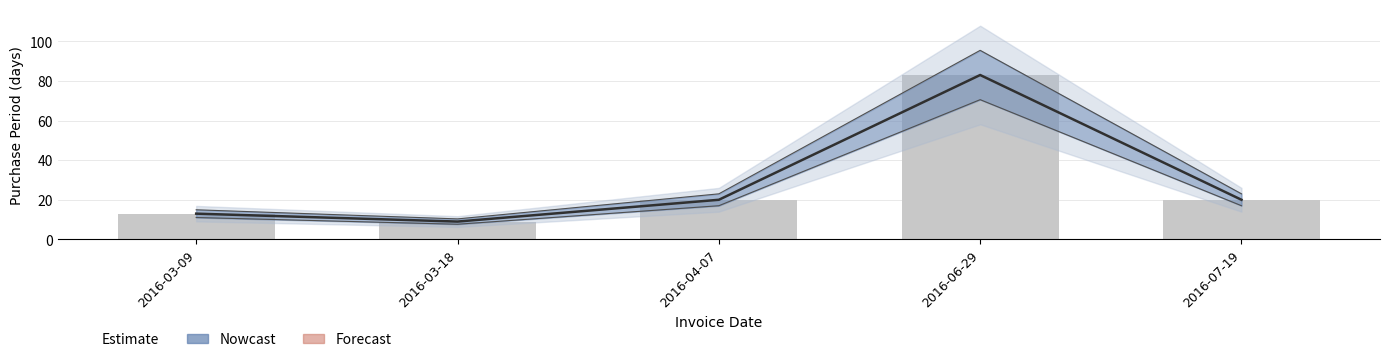

Rank the categories by value from lowest to highest.

2016-03-18, 2016-03-09, 2016-04-07, 2016-07-19, 2016-06-29